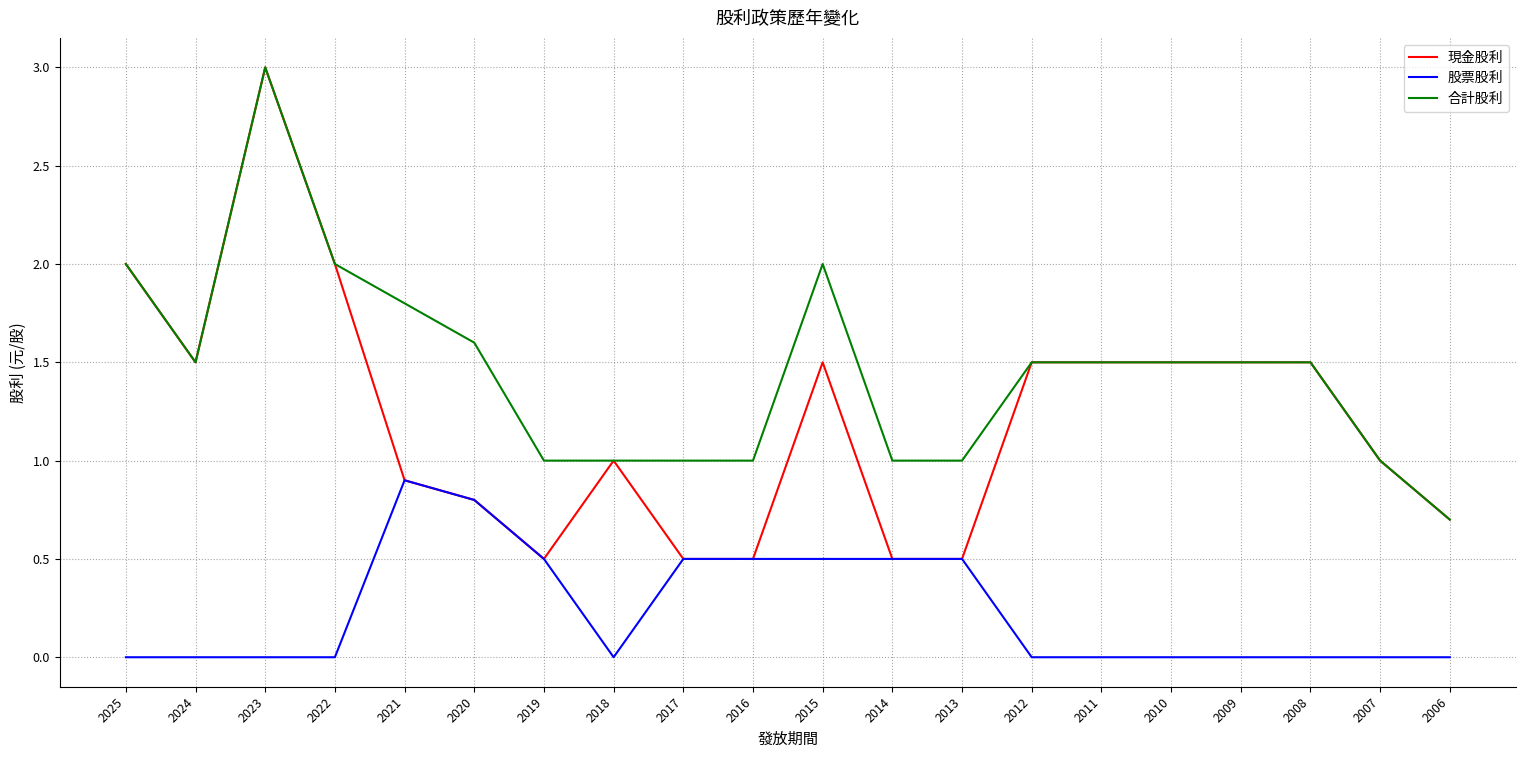

What is the difference between the maximum and minimum values in the 現金股利 series?

2.5